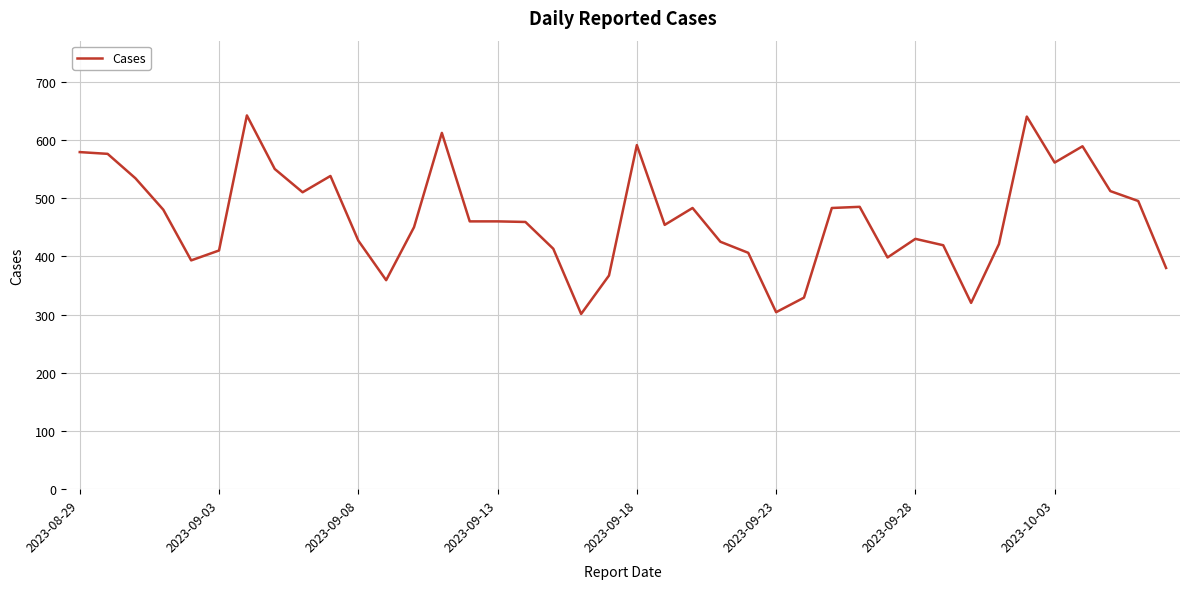

What is the minimum value shown in the chart?

301